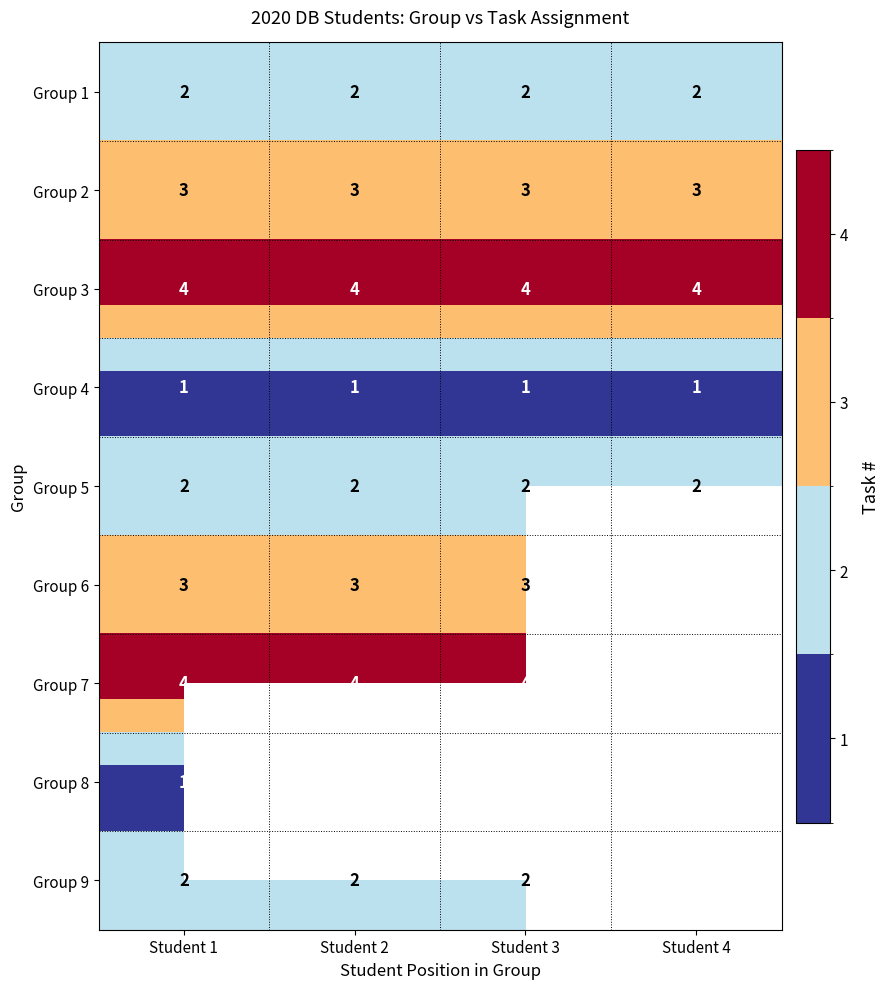

Is the value of Group 4 at Student 1 greater than the value of Group 3 at Student 2?

No